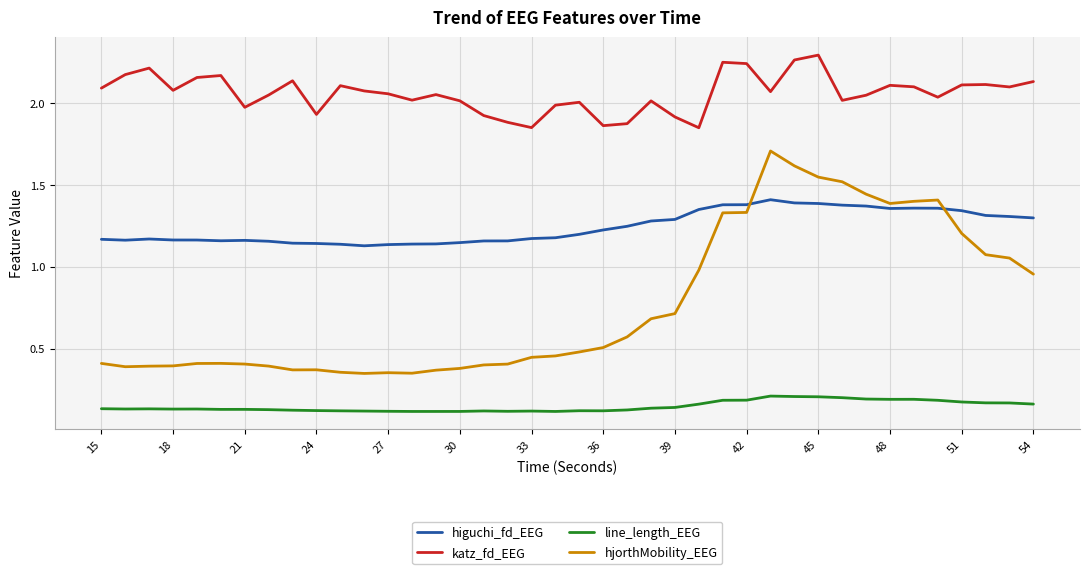

What are all the series names shown in the legend?

higuchi_fd_EEG, katz_fd_EEG, line_length_EEG, hjorthMobility_EEG